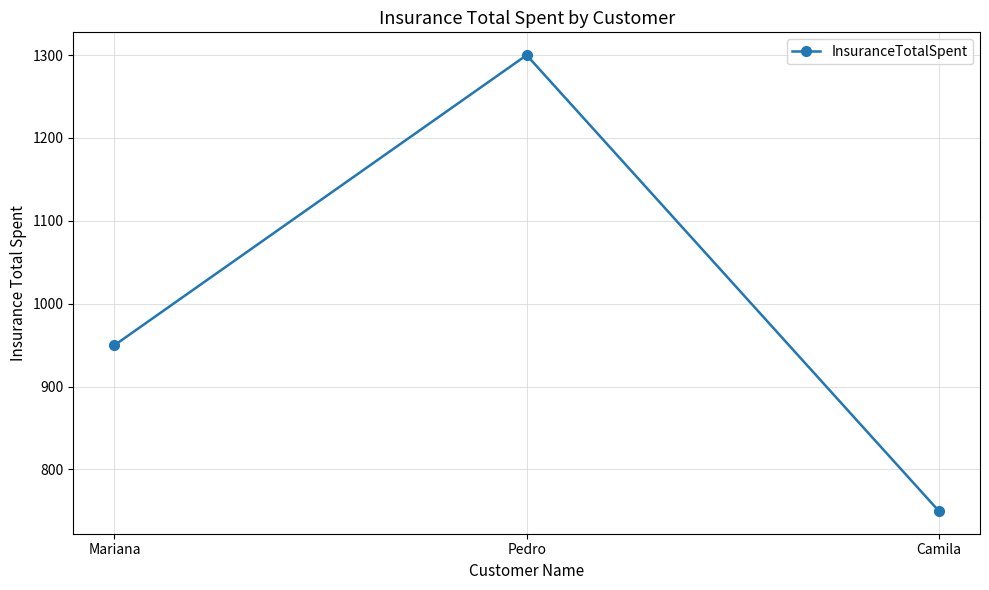

Which has a higher value, Pedro or Camila?

Pedro